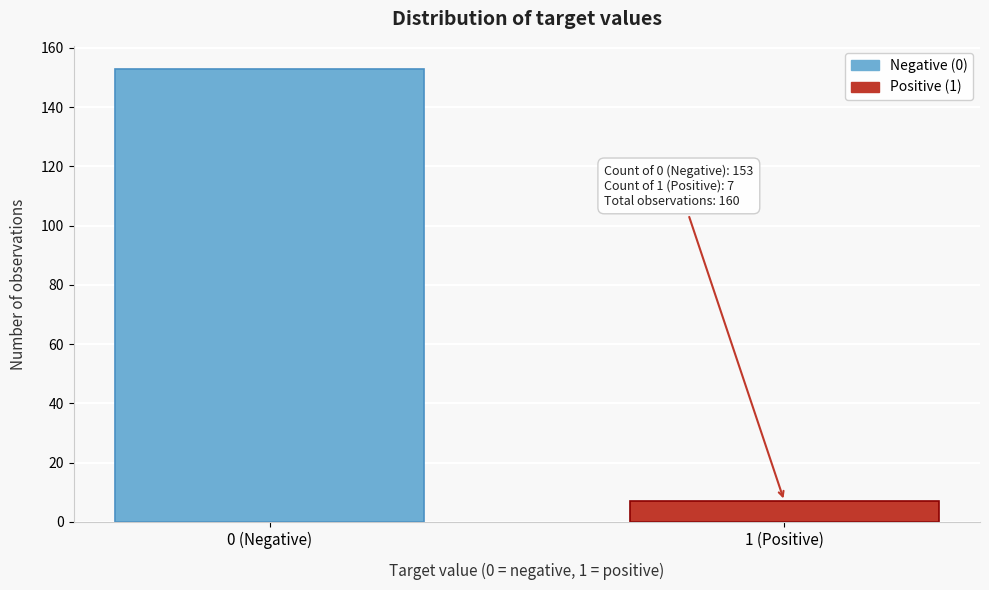

Reading right to left, what are all the values shown in this chart?

1 (Positive)=7	0 (Negative)=153